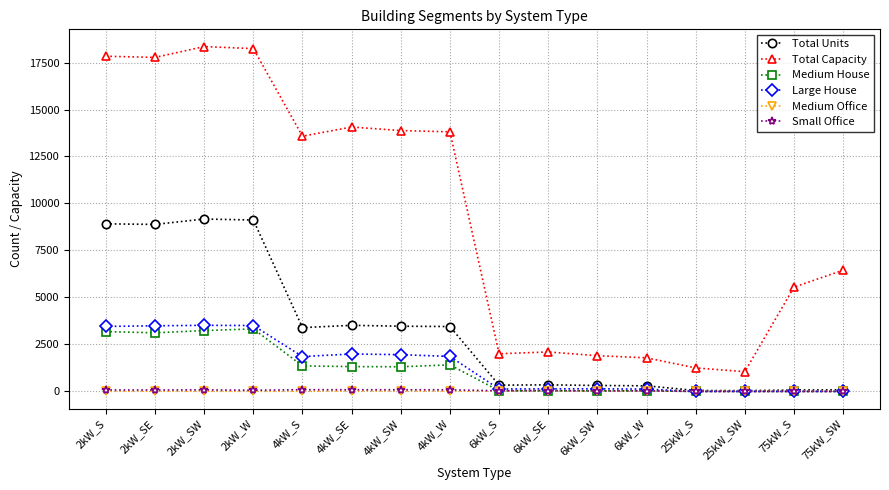

What is the difference between the highest and lowest values at 75kW_S?

5550